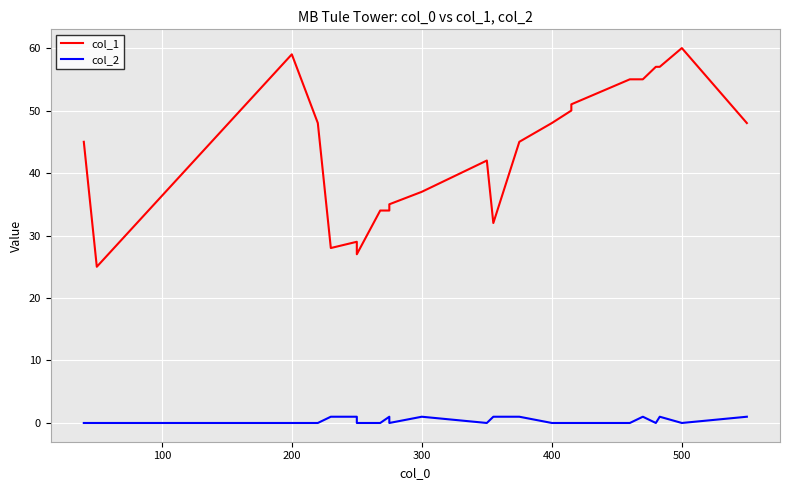

Rank the series by their average value, from lowest to highest.

col_2, col_1